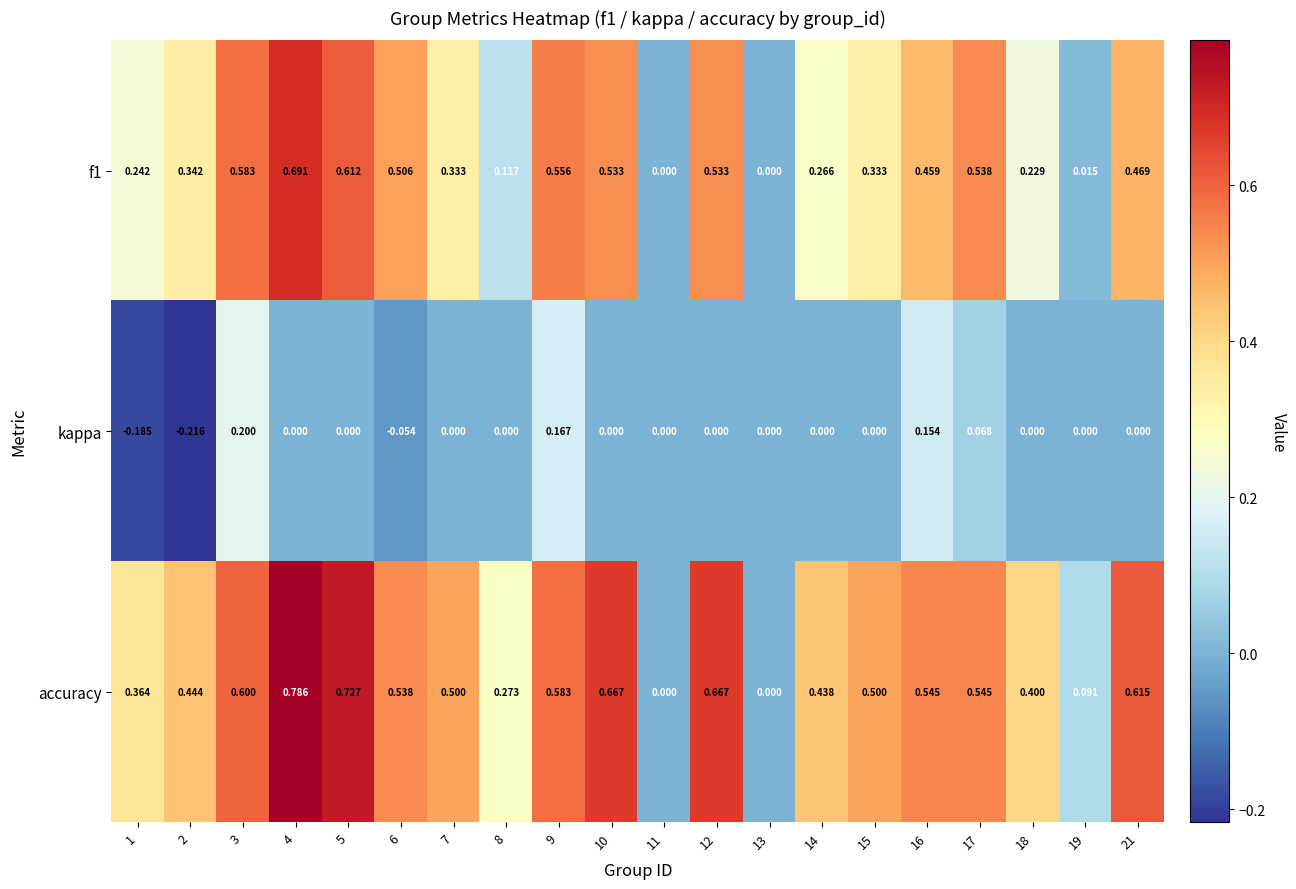

Which series has the widest spread of values?

accuracy